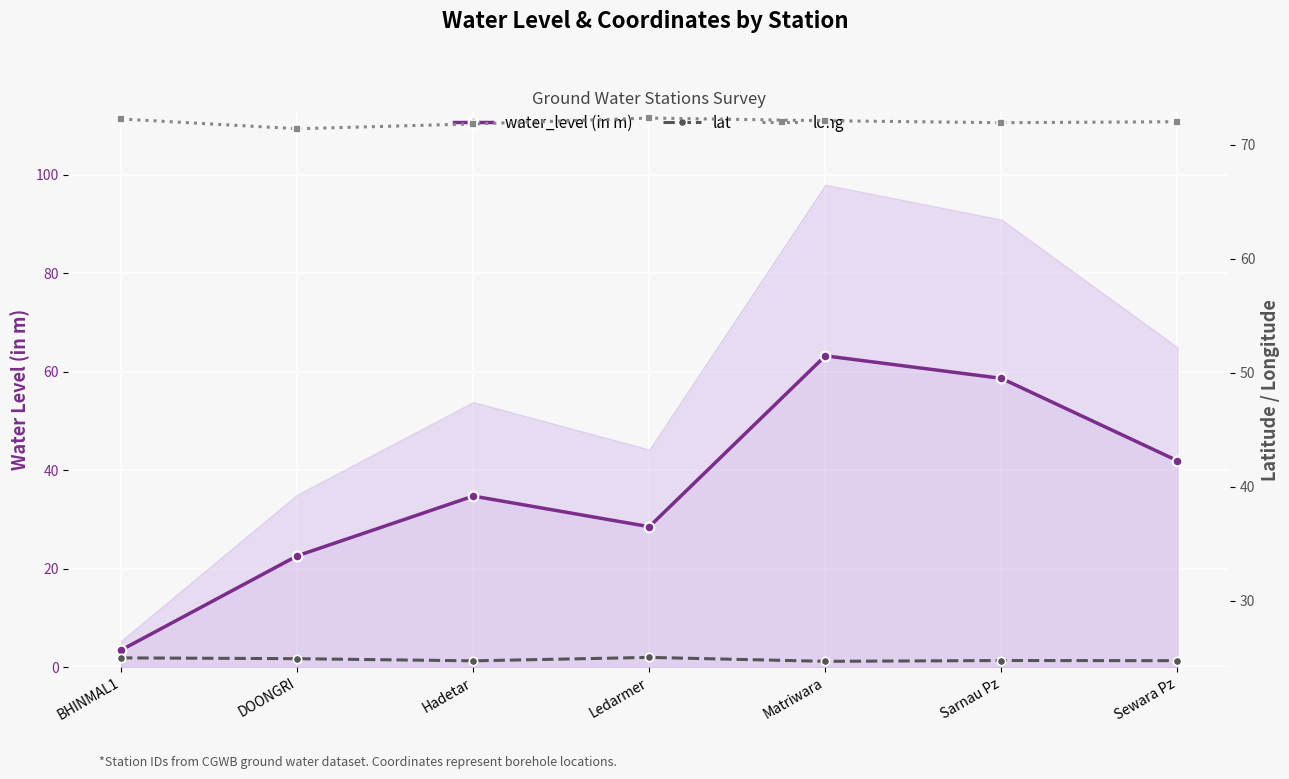

List the labels in order of long value, smallest first.

DOONGRI, Hadetar, Sarnau Pz, Sewara Pz, Matriwara, BHINMAL1, Ledarmer